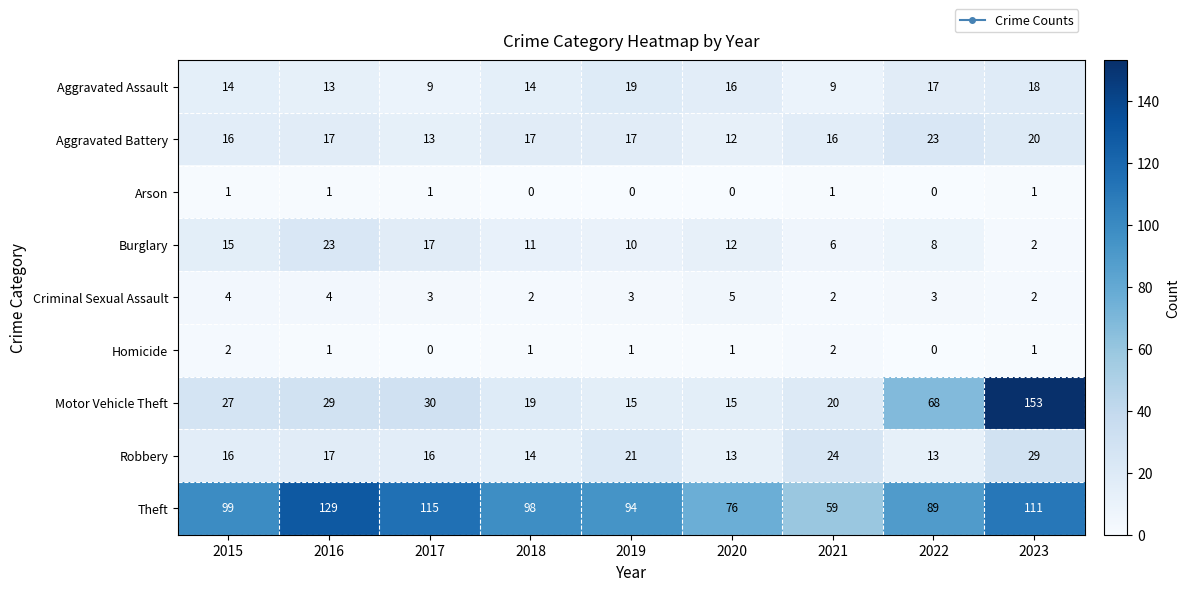

Which category has the highest value across all series?

2023